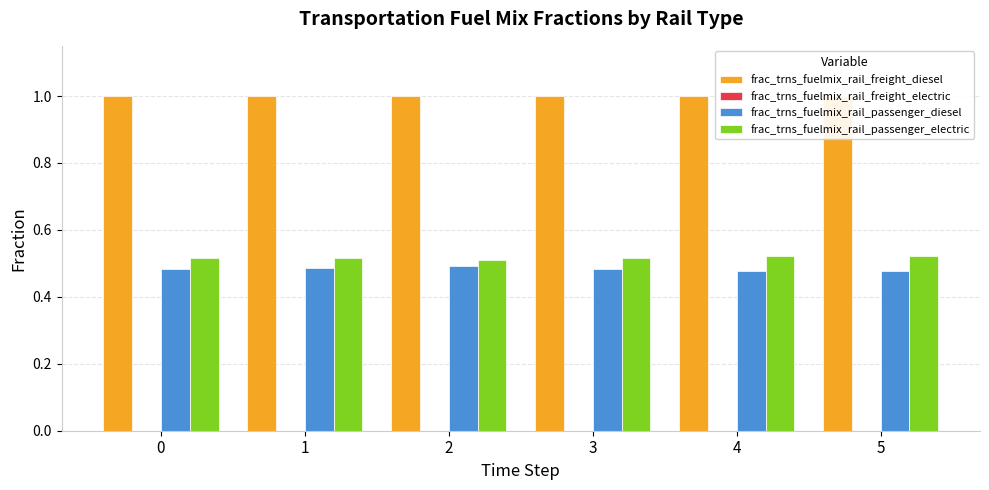

Rank the categories by frac_trns_fuelmix_rail_freight_diesel value from highest to lowest.

0, 1, 2, 3, 4, 5